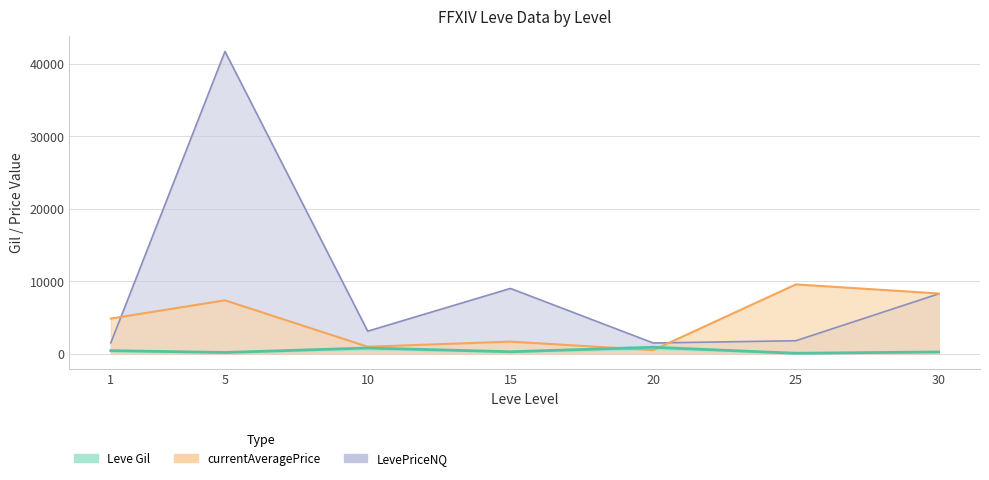

Where do Leve Gil and currentAveragePrice first cross each other?

15 and 20